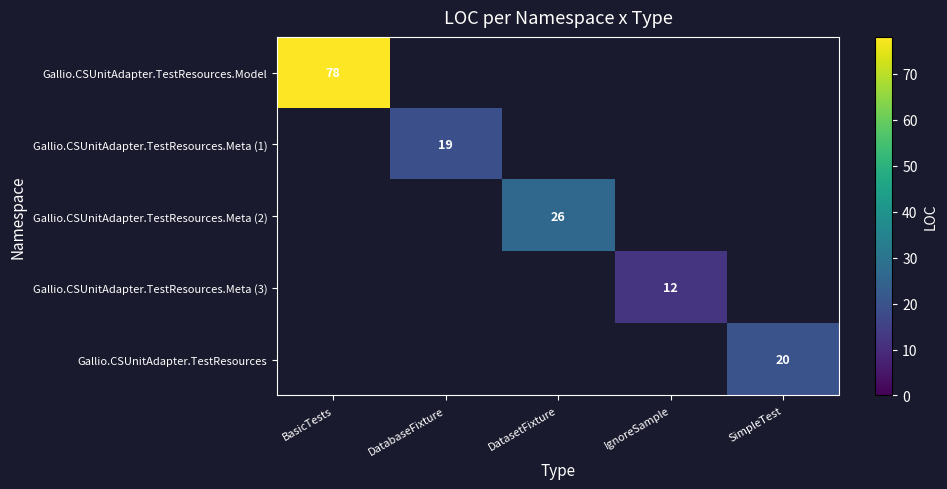

The Gallio.CSUnitAdapter.TestResources.Meta (2) series shows 26 at DatasetFixture. True or false?

True